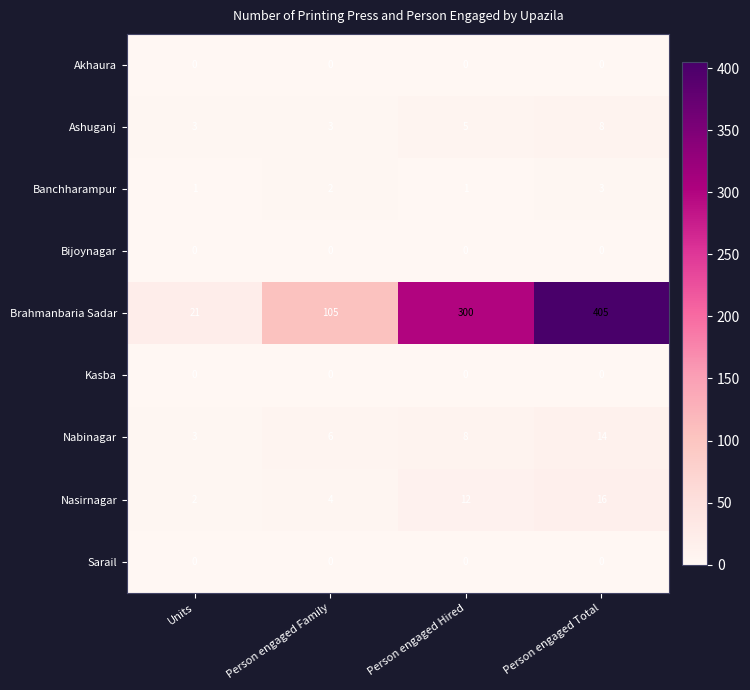

What is the total value across all series at Person engaged Hired?

326